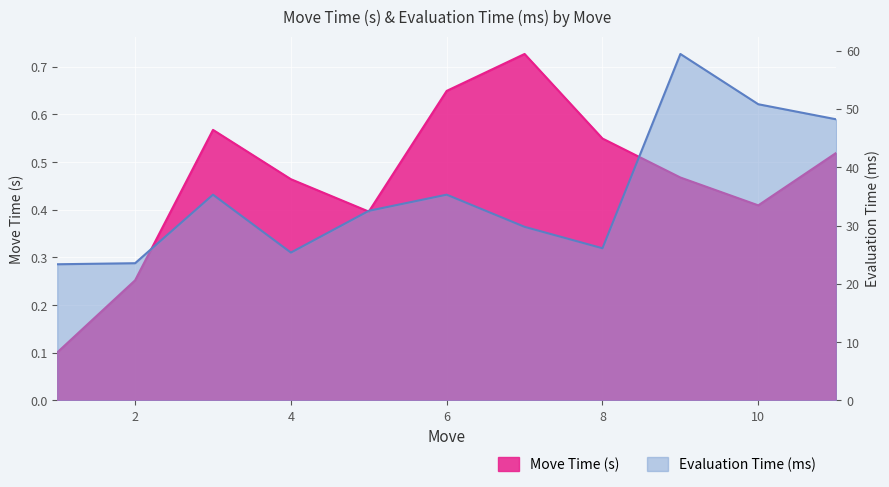

Count the Move Time (s) values in the range 0 to 1.

11